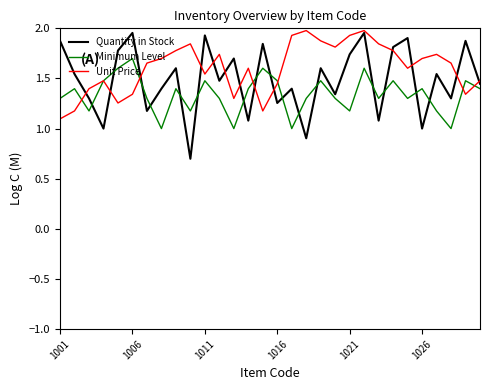

Which series has the largest range (max minus min)?

Quantity in Stock